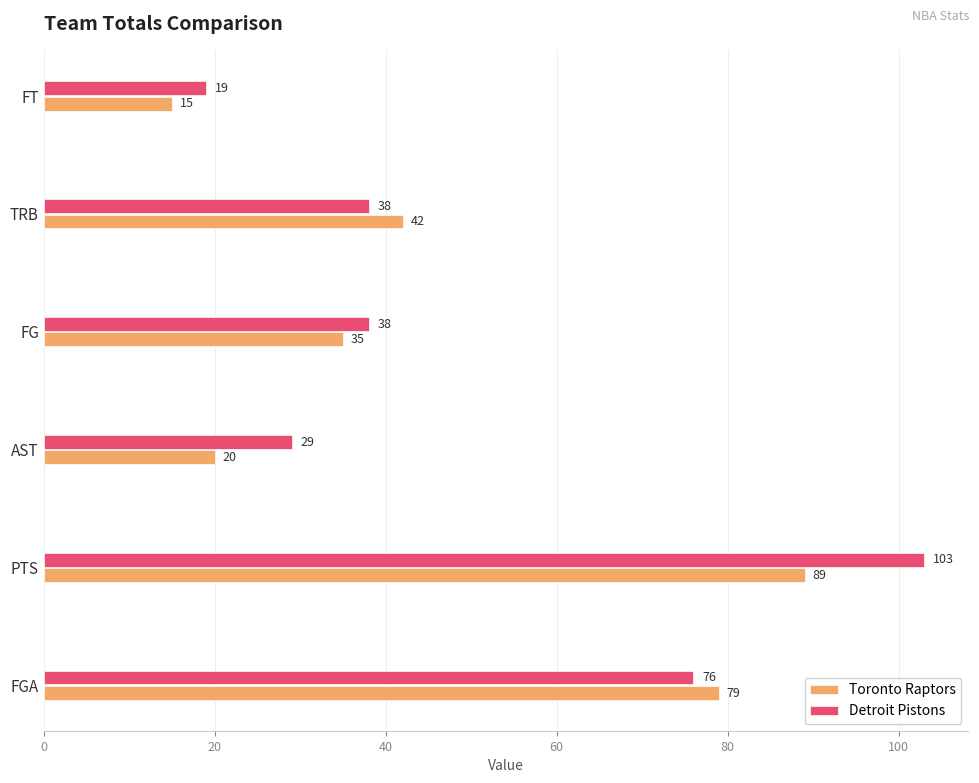

Which series has the widest spread of values?

Detroit Pistons